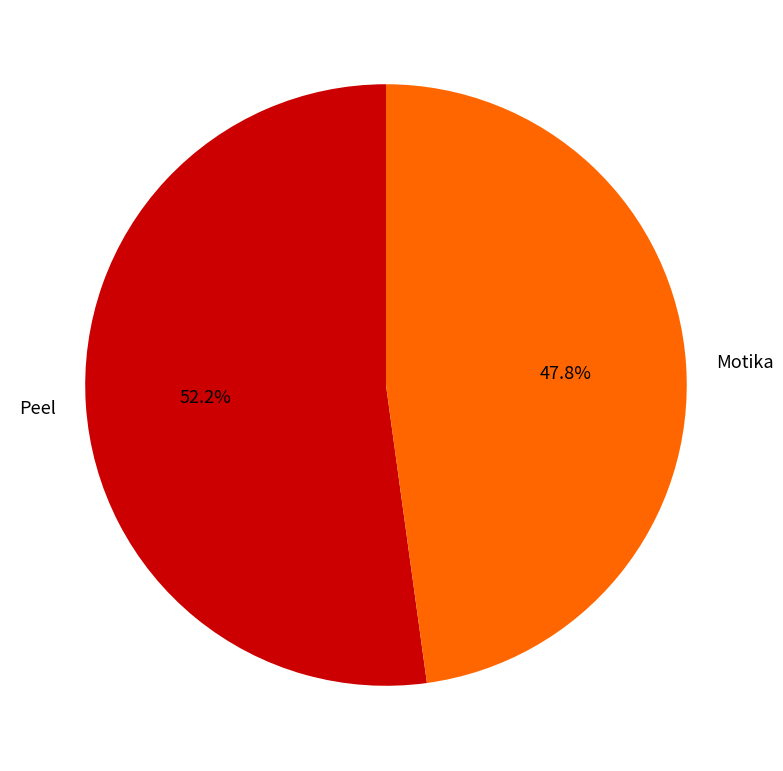

To the nearest percent, what is the difference between the Peel and Motika slice percentages?

4%